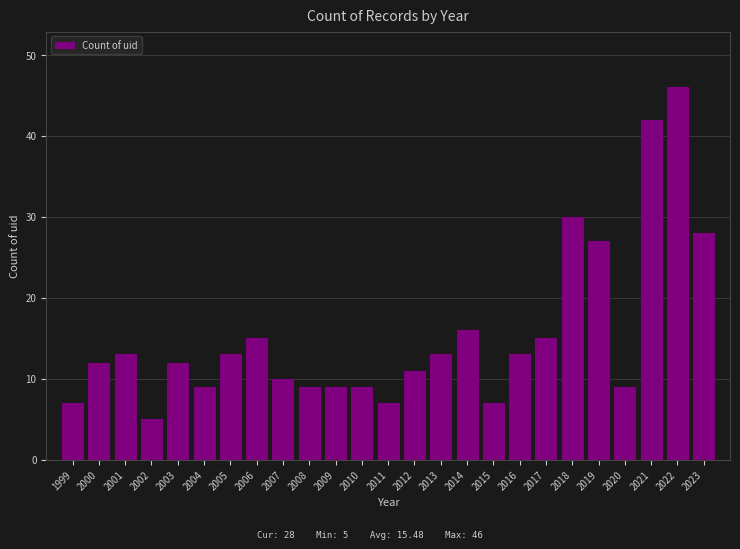

Reading left to right, what are all the values shown in this chart?

7	12	13	5	12	9	13	15	10	9	9	9	7	11	13	16	7	13	15	30	27	9	42	46	28